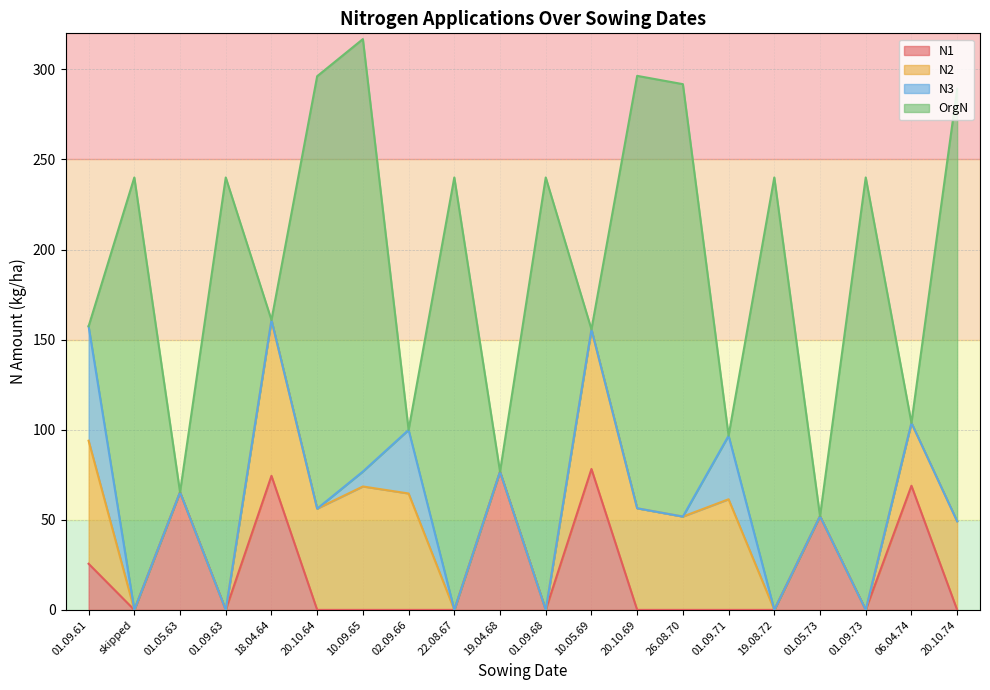

Reading right to left, what are all the values shown in this chart?

N1: 0.0	68.9	0.0	52.0	0.0	0.0	0.0	0.0	78.2	0.0	76.7	0.0	0.0	0.0	0.0	74.4	0.0	65.3	0.0	25.6
N2: 49.2	34.9	0.0	0.0	0.0	61.4	51.8	56.4	77.5	0.0	0.0	0.0	64.6	68.5	56.2	86.5	0.0	0.0	0.0	68.3
N3: 0.0	0.0	0.0	0.0	0.0	35.3	0.0	0.0	0.0	0.0	0.0	0.0	35.3	8.3	0.0	0.0	0.0	0.0	0.0	63.5
OrgN: 240.0	0.0	240.0	0.0	240.0	0.0	240.0	240.0	0.0	240.0	0.0	240.0	0.0	240.0	240.0	0.0	240.0	0.0	240.0	0.0